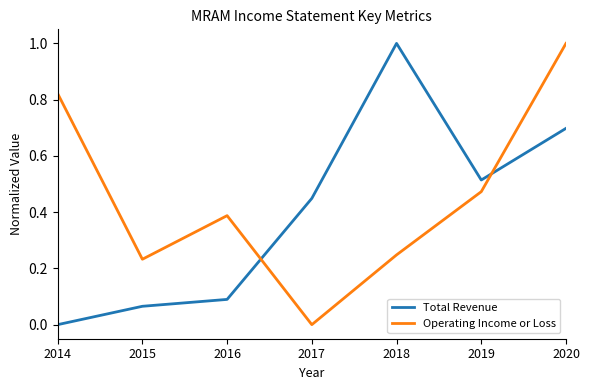

What is the maximum value for Operating Income or Loss?

1.0